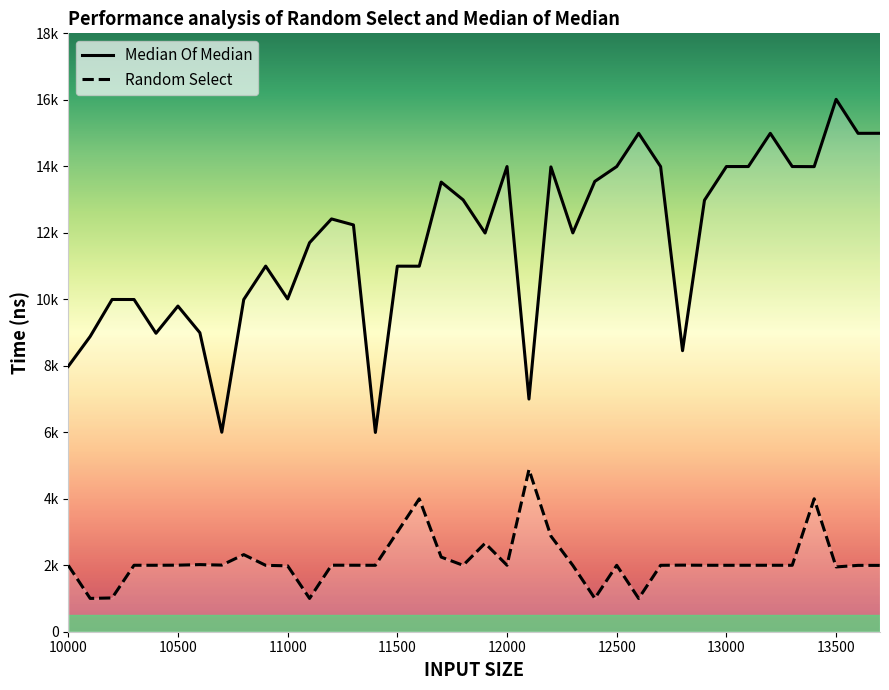

At 12300, list the series in order from smallest to largest.

Random Select, Median Of Median